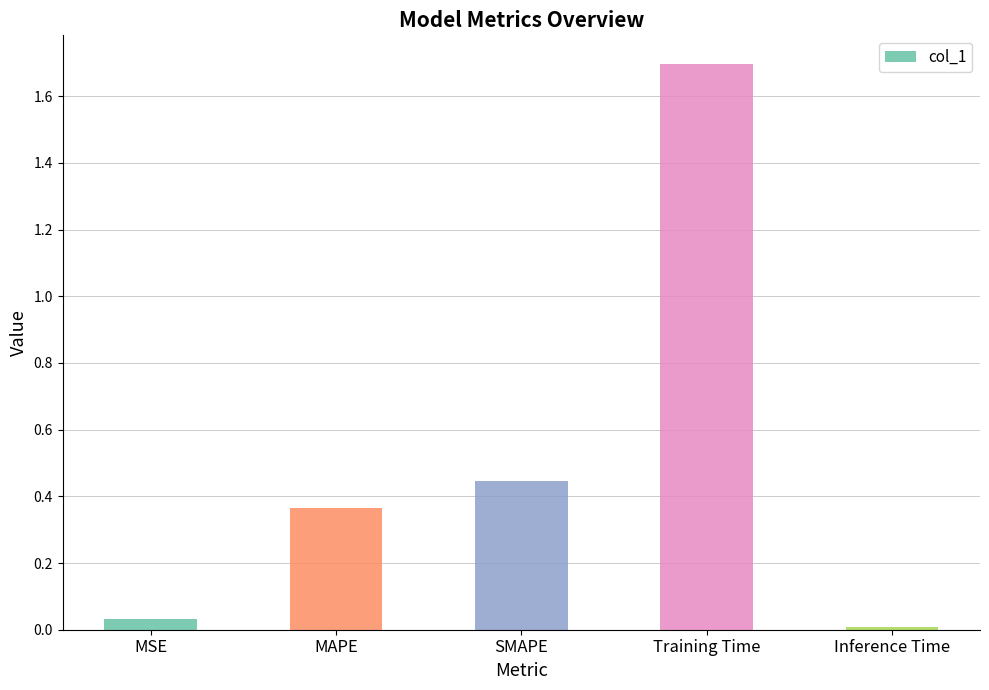

What is the maximum value shown in the chart?

1.7